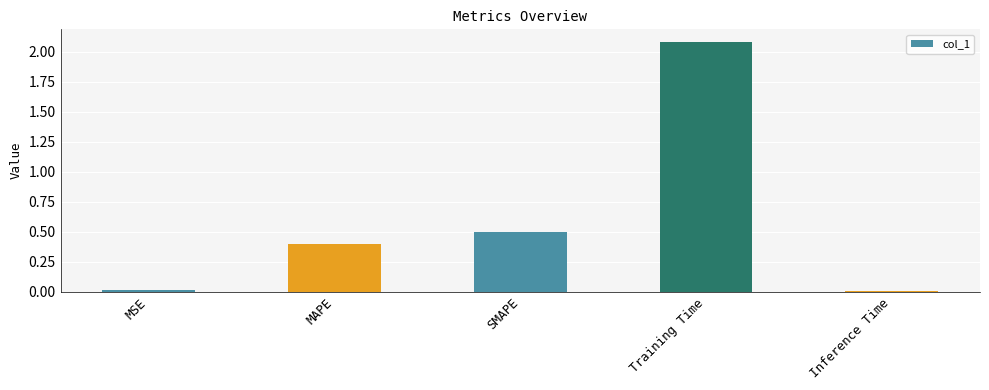

What is the difference between the maximum and minimum values?

2.1